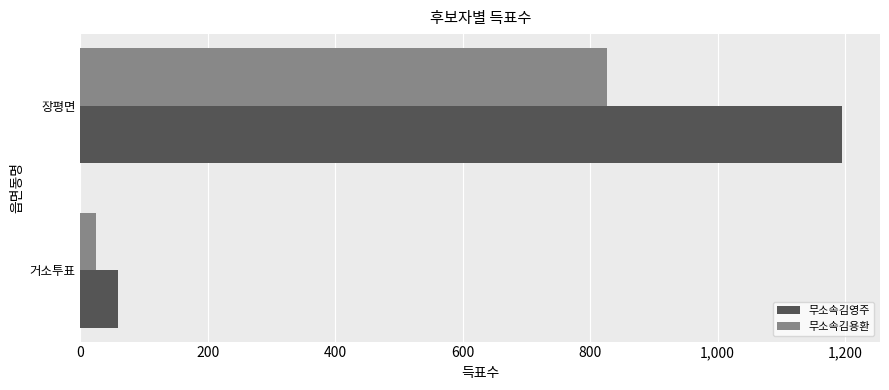

What is the average value of the 무소속김용환 series?

425